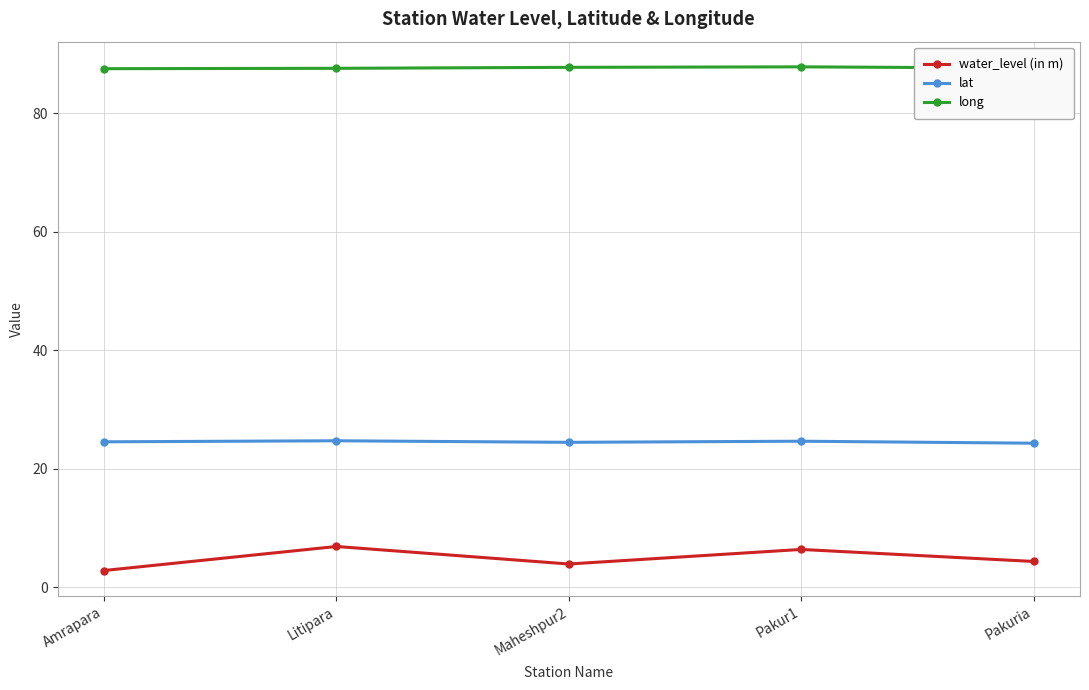

Read the lat value at Pakur1.

24.6